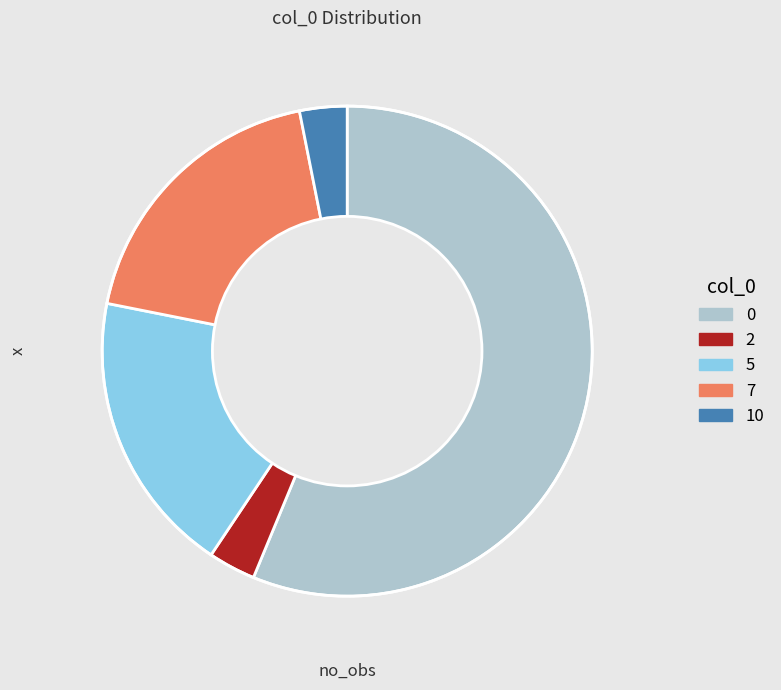

Is there a majority slice in this chart?

Yes